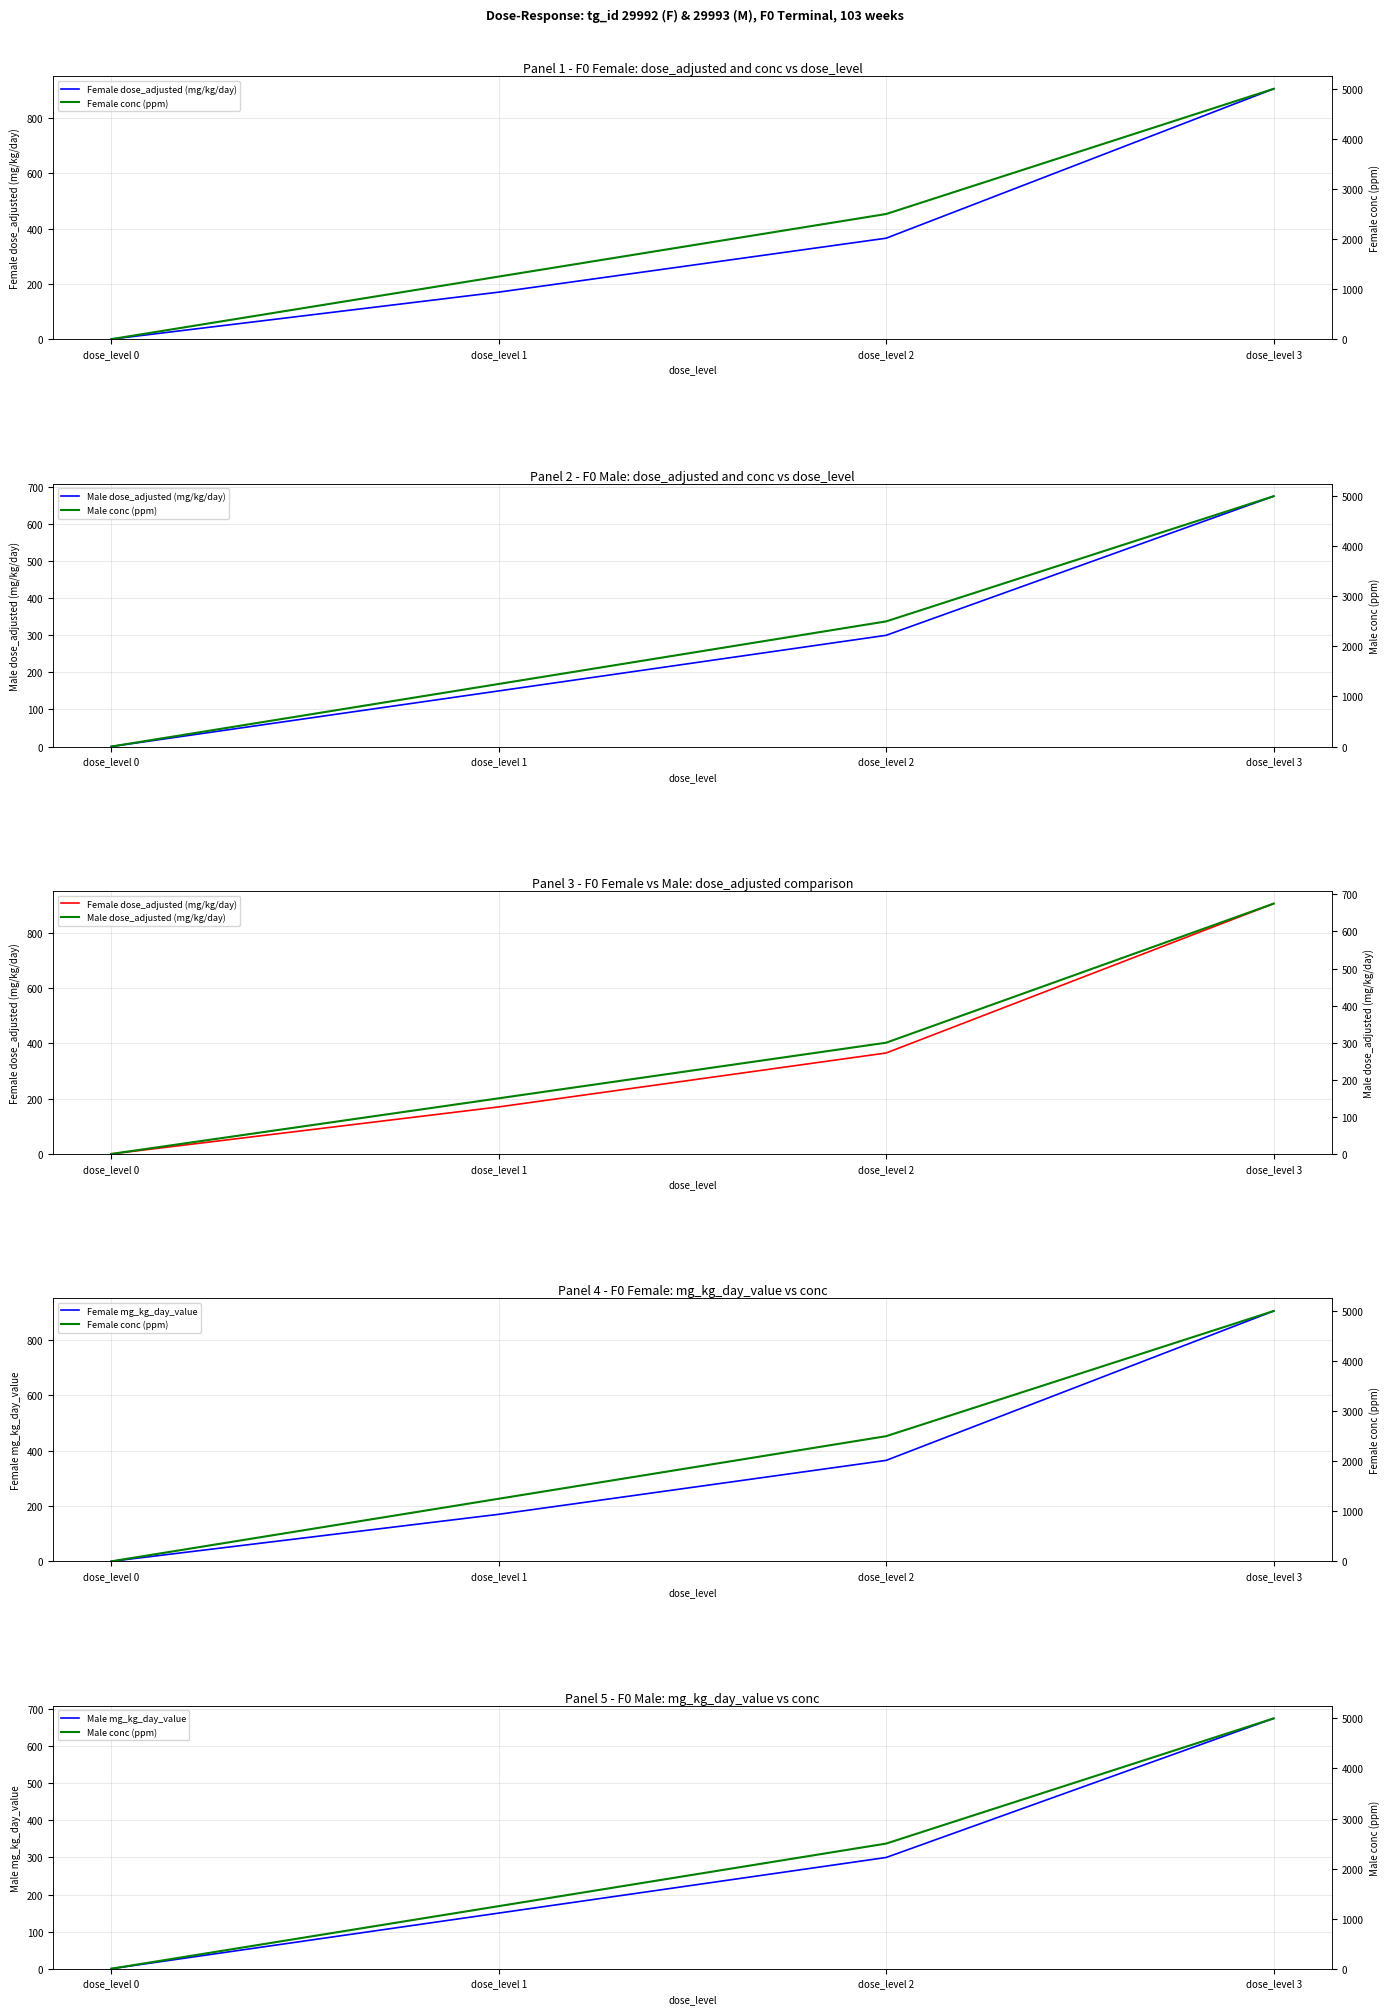

Does the chart have visible grid lines?

Yes